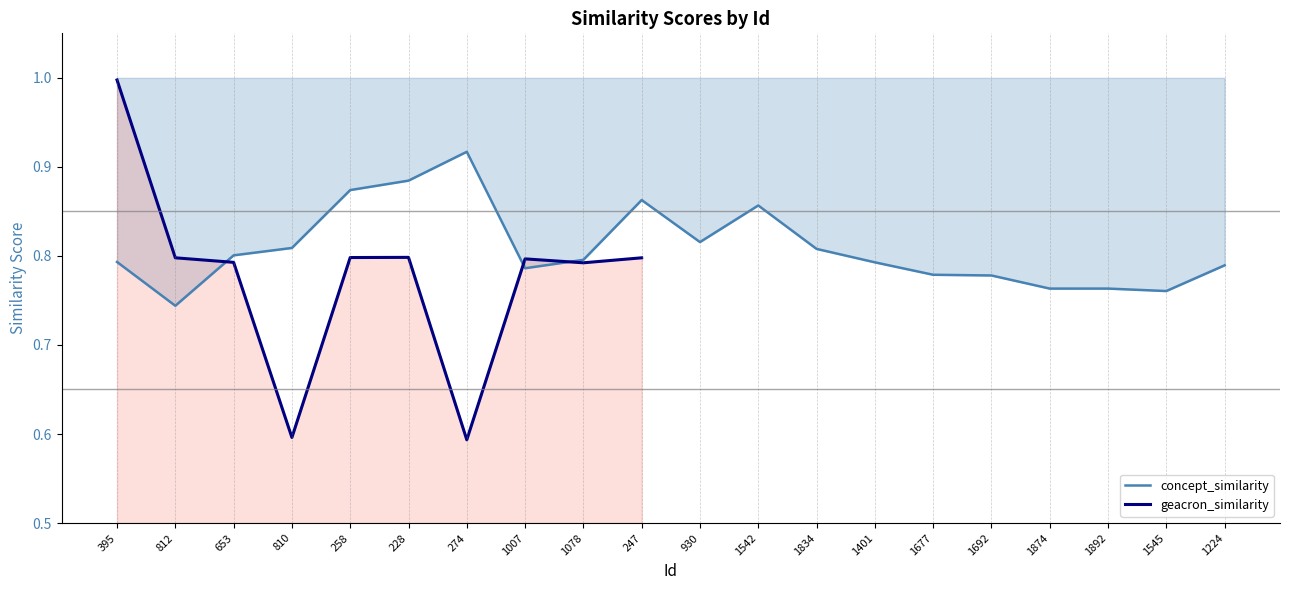

How many data points does each series have?

20